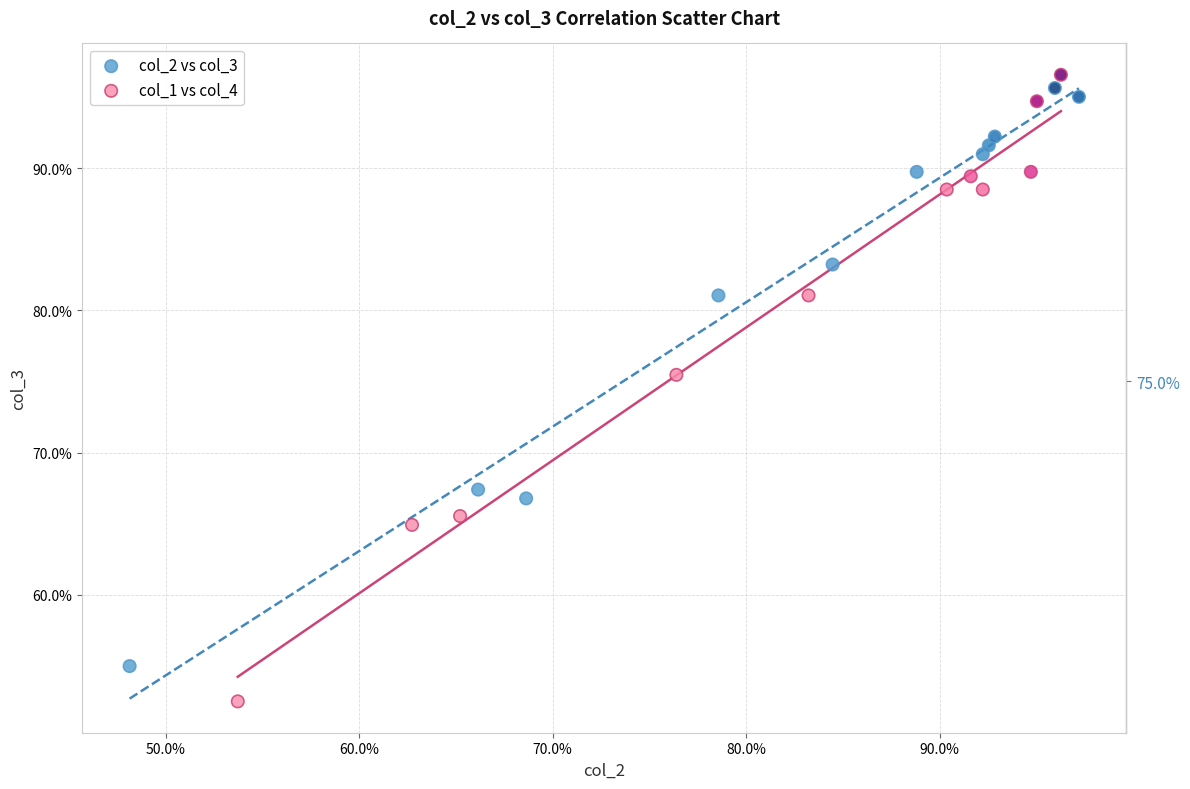

What are all the series names shown in the legend?

col_2 vs col_3, col_1 vs col_4